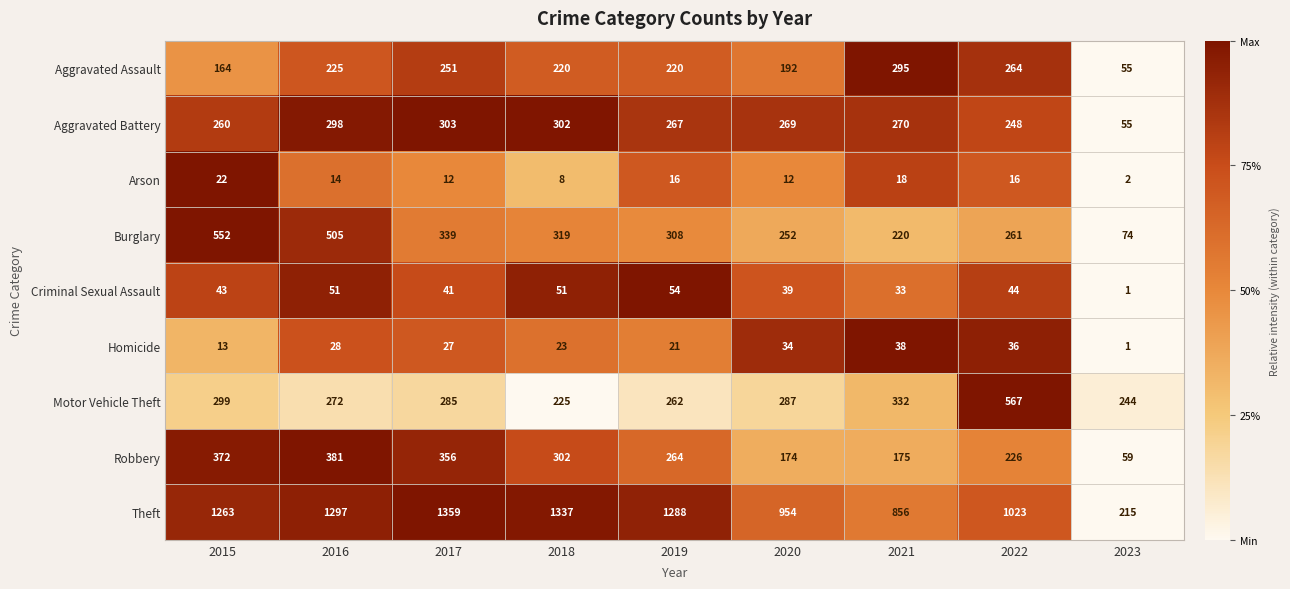

Between 2016 and 2019, which series saw the biggest shift?

Burglary